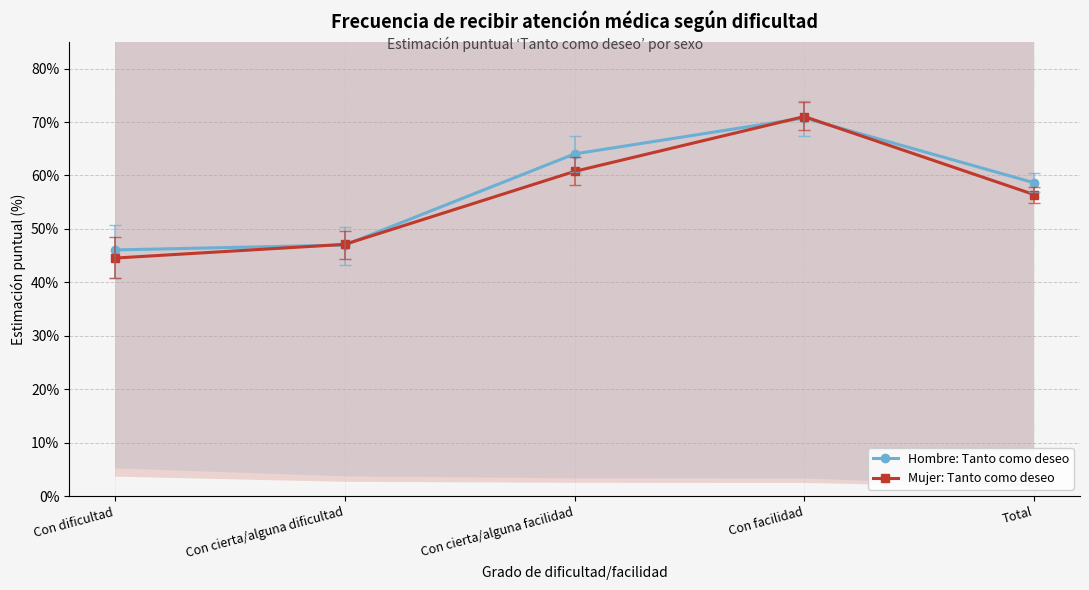

Where is Hombre: Tanto como deseo nearest to the value 0?

Con dificultad